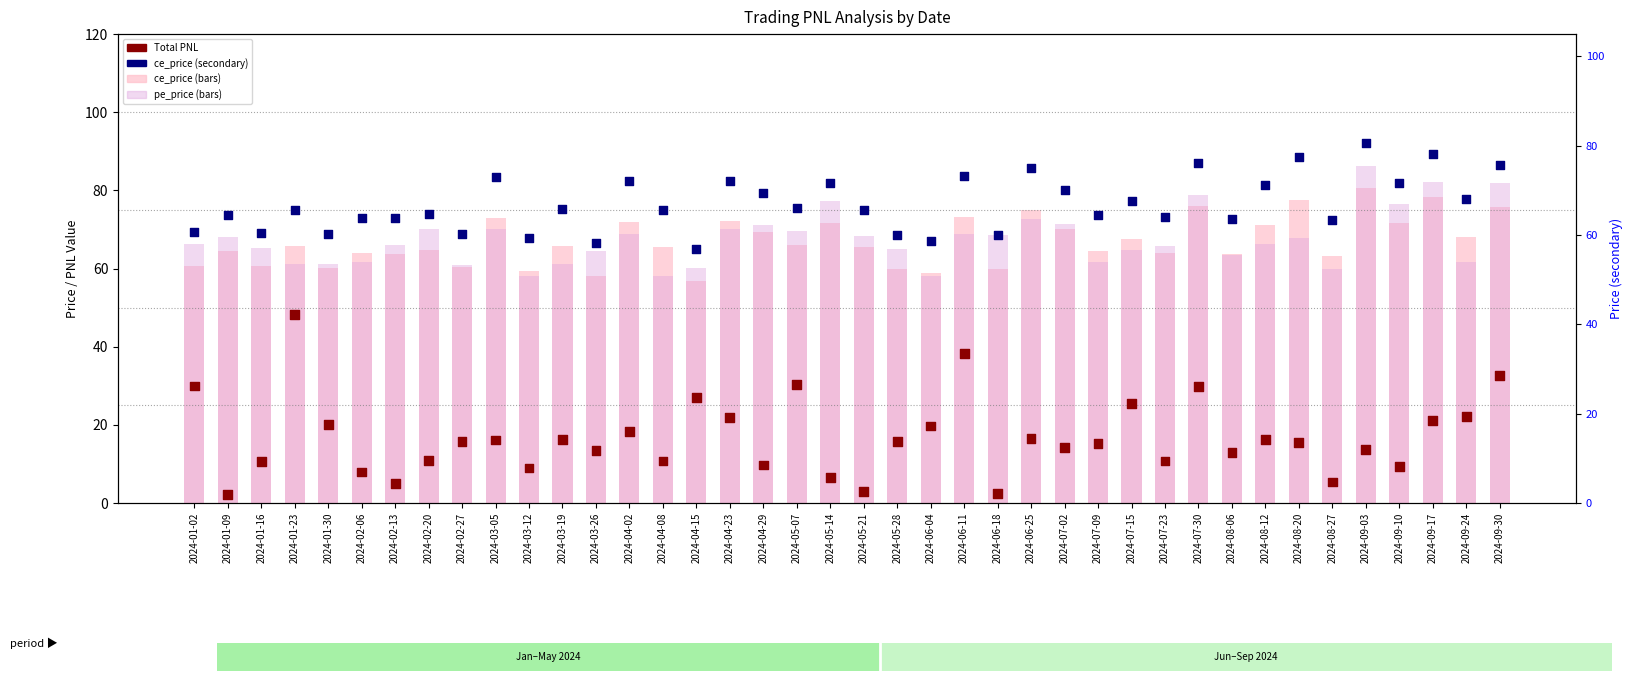

Which series has the widest spread of Y values?

Total PNL